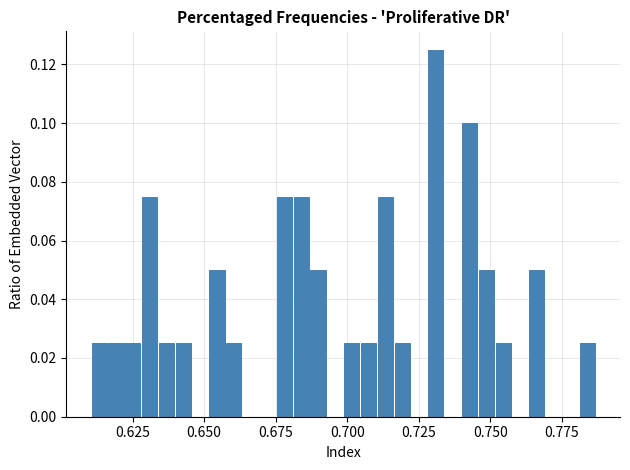

Around what value on the x-axis is the tallest bar? Give the approximate position of its centre, as read against the axis.

0.730